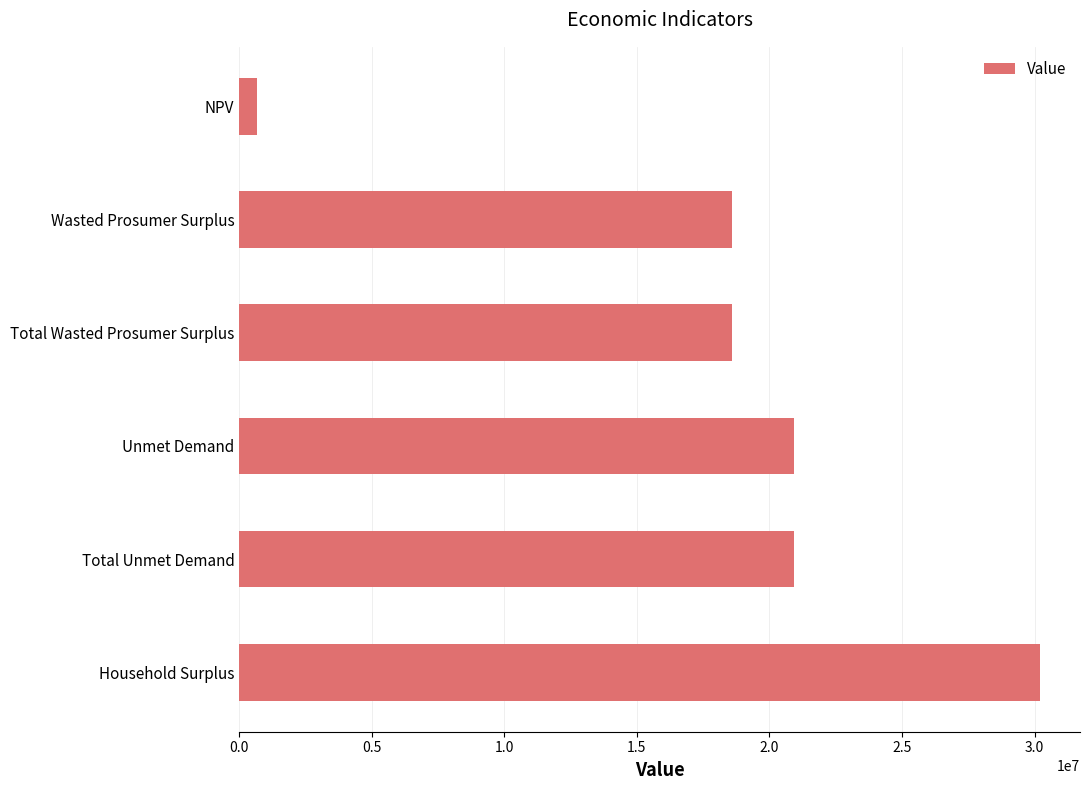

What is the difference between the maximum and minimum values?

29528887.8